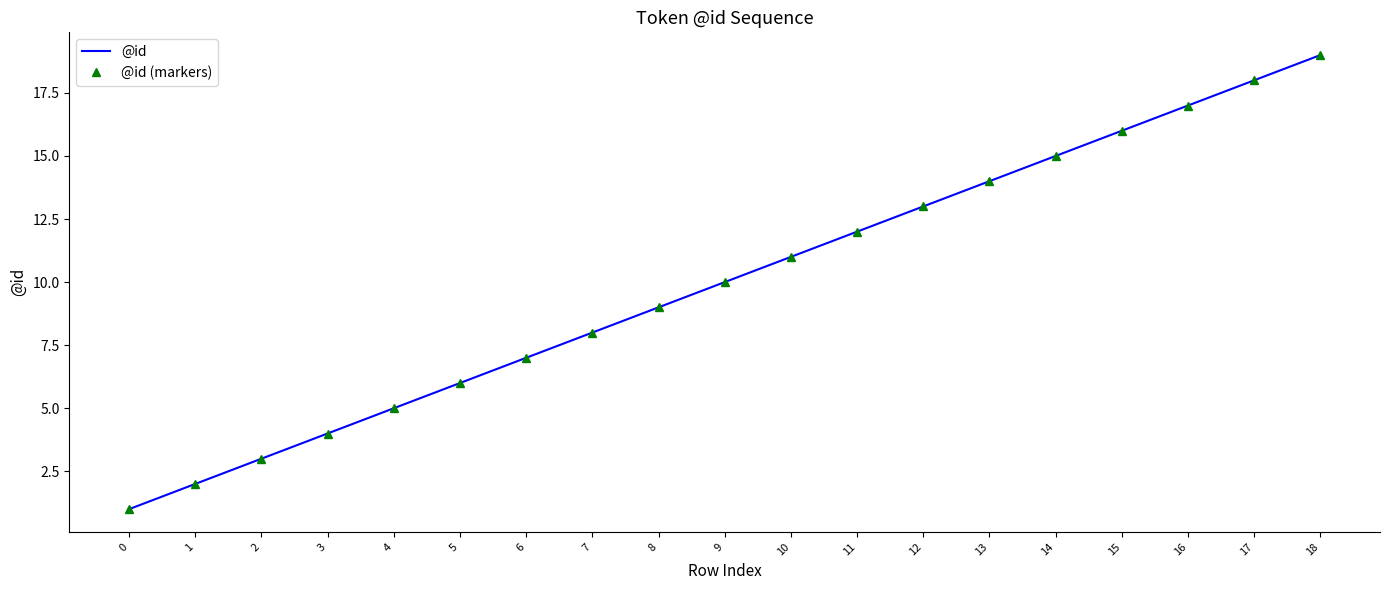

True or false: @id and @id (markers) intersect in this chart.

False